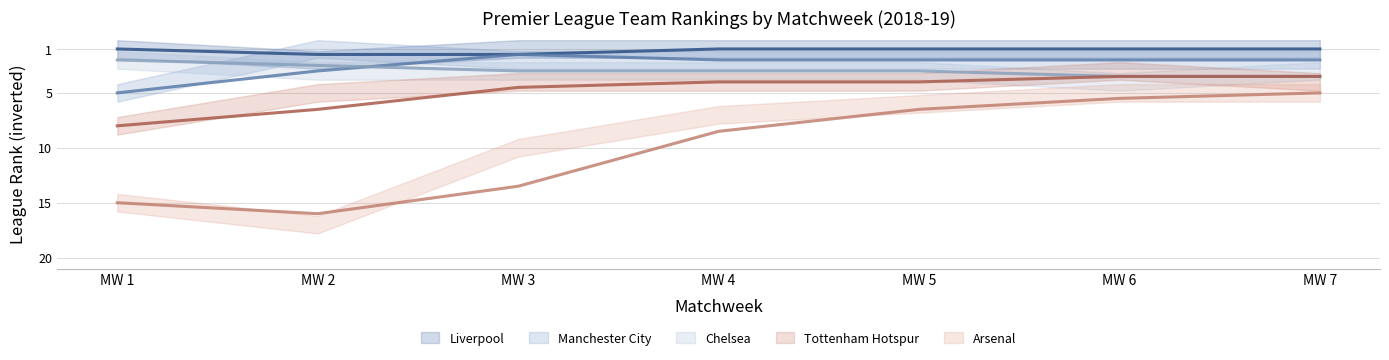

What is the value of the Tottenham Hotspur point at the 6th from the left?

4